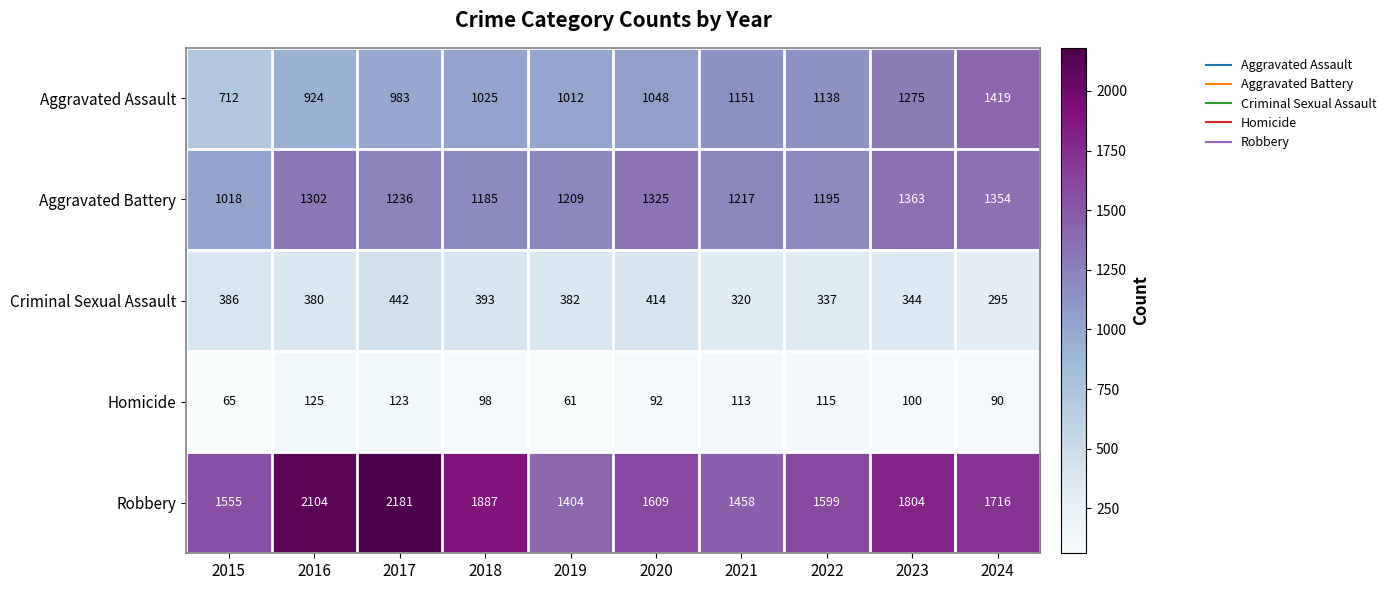

Is the value of Homicide at 2024 greater than the value of Criminal Sexual Assault at 2018?

No